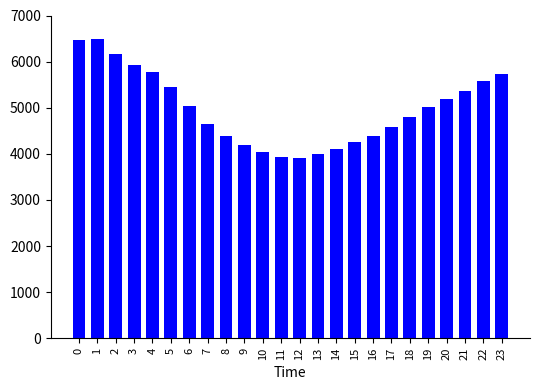

What is the difference between the second highest and second lowest values?

2535